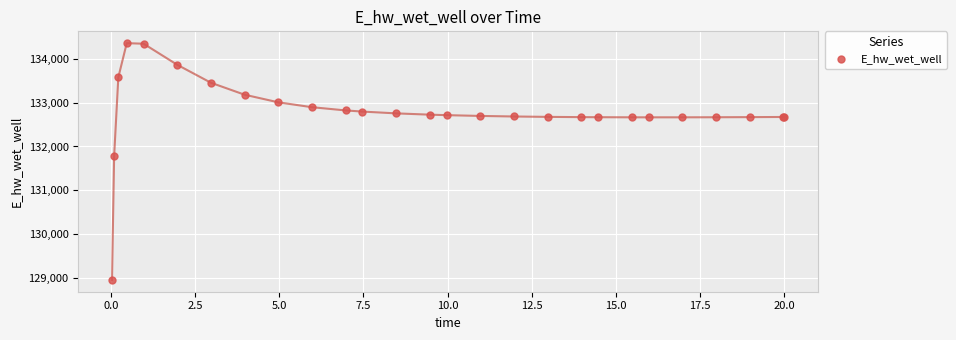

What Y value in the scatter plot is closest to 131658?

131774.5